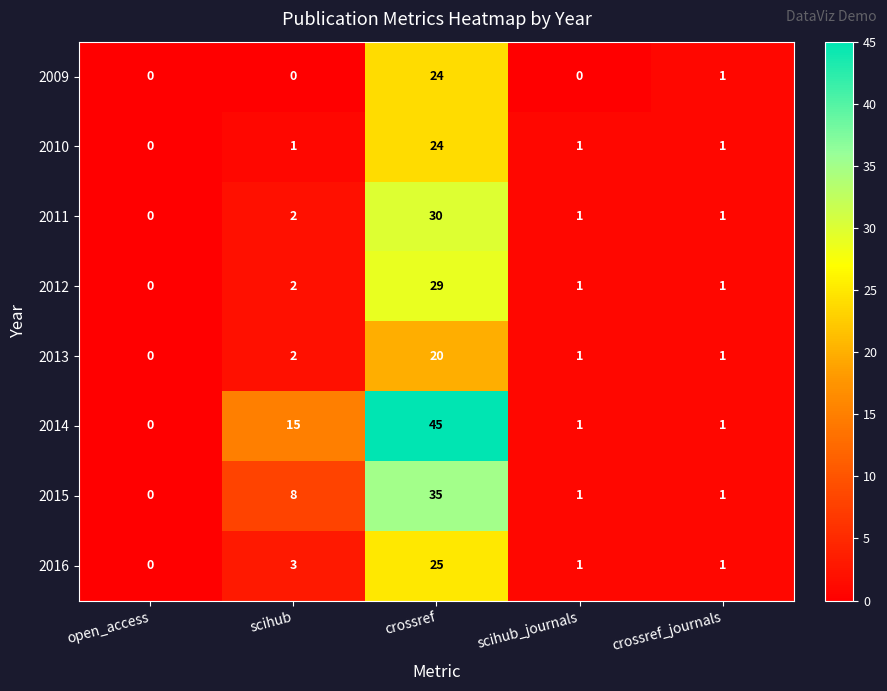

What is the difference between the 2012 values at scihub_journals and crossref?

28